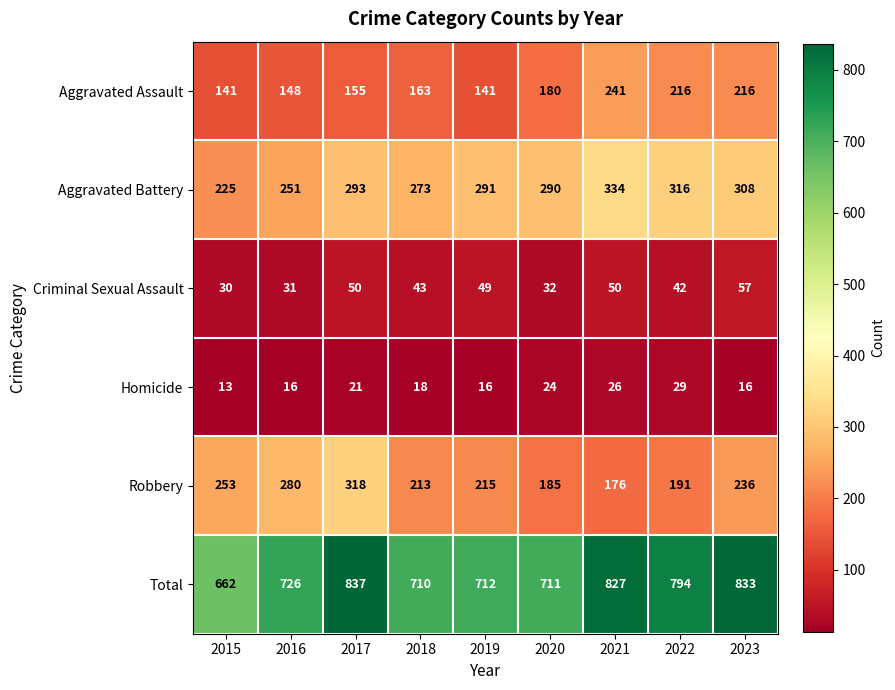

At which category is the sum across all series the highest?

2017